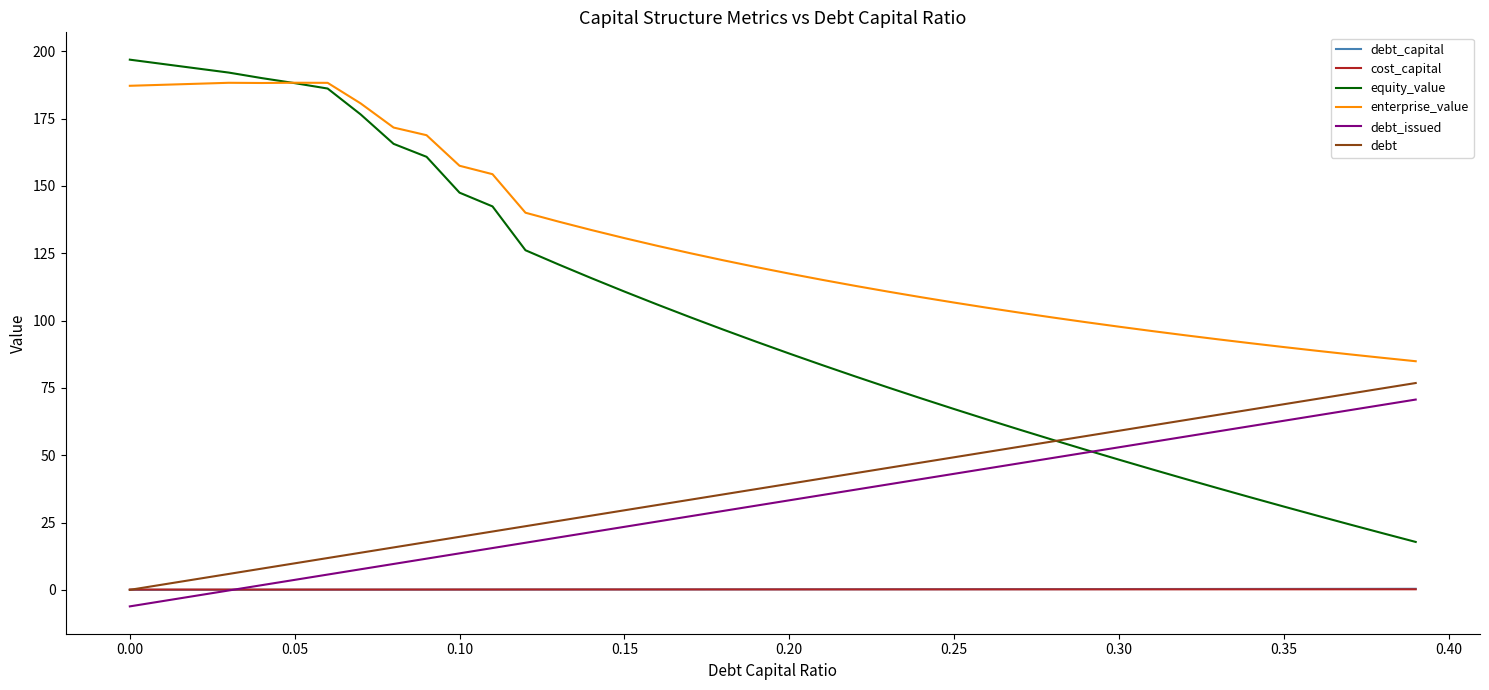

True or false: enterprise_value and debt cross at least once.

False